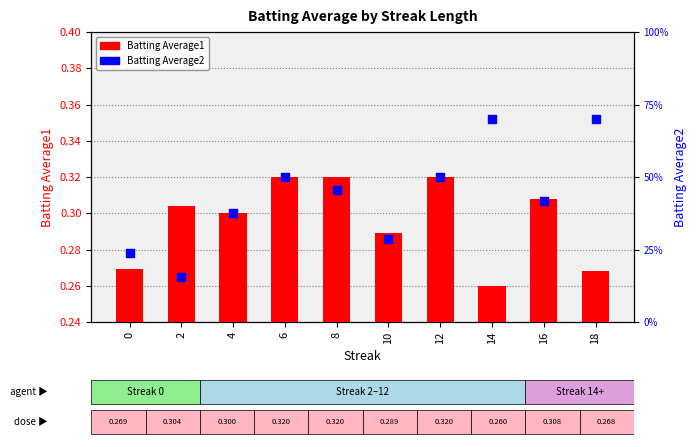

Which series contains the lowest Y value?

Batting Average1